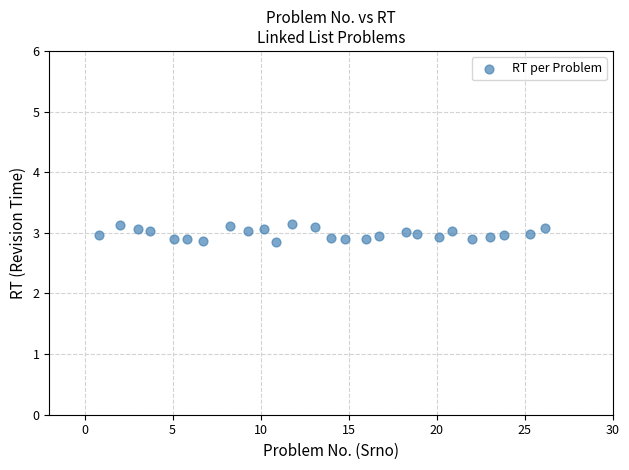

What is the range of Y values (max minus min)?

0.3